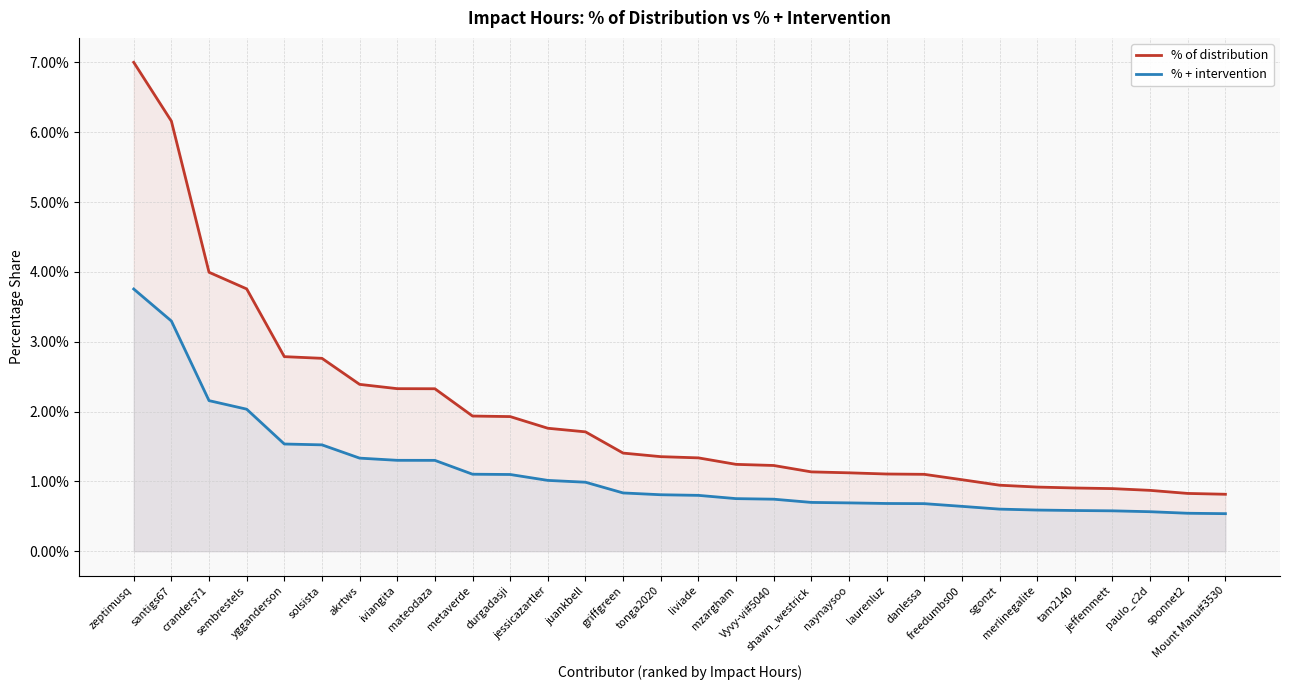

Between laurenluz and jeffemmett, which is larger?

laurenluz